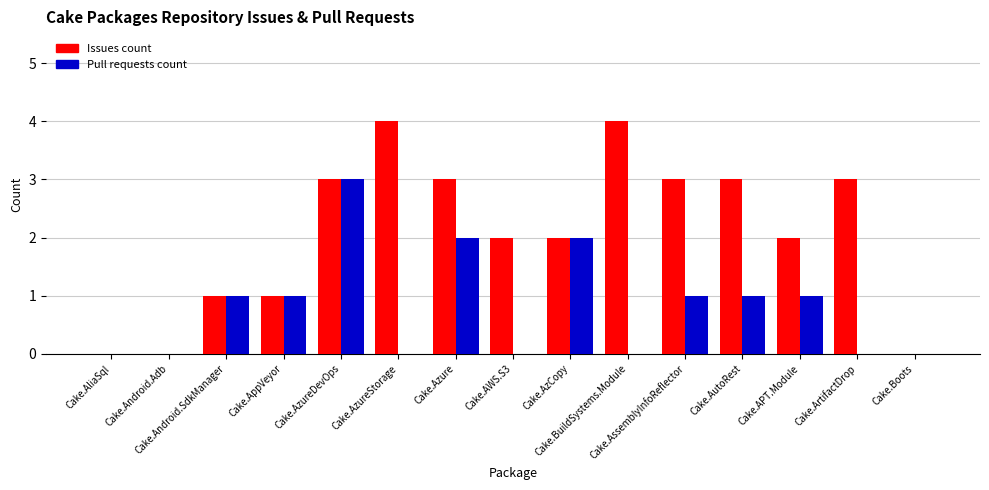

Which series has the largest total across all categories?

Issues count